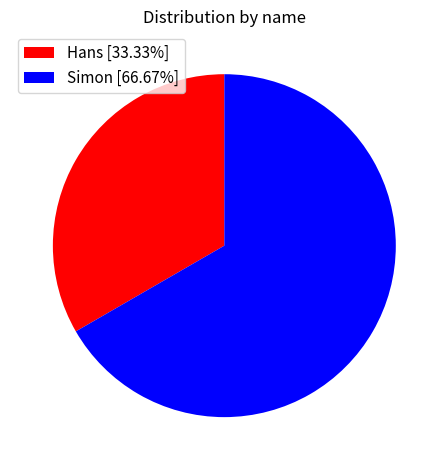

Rank the categories by value from lowest to highest.

Hans, Simon